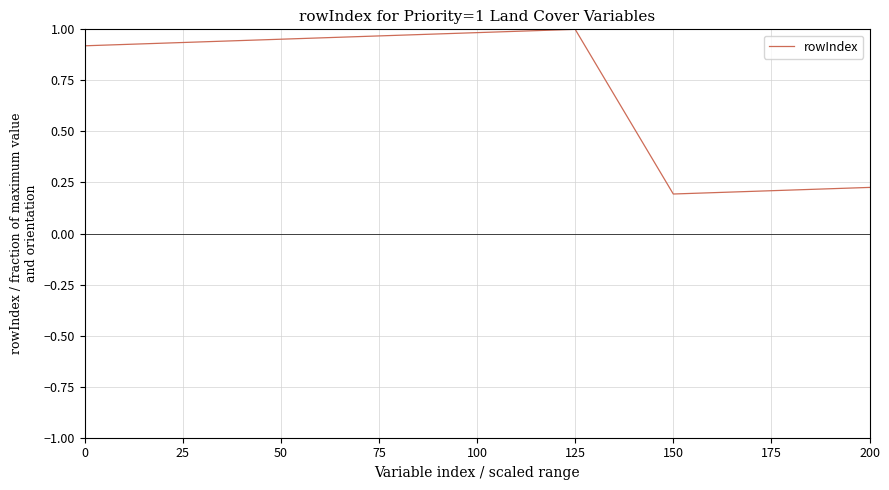

What is the sum of all values?

6.4